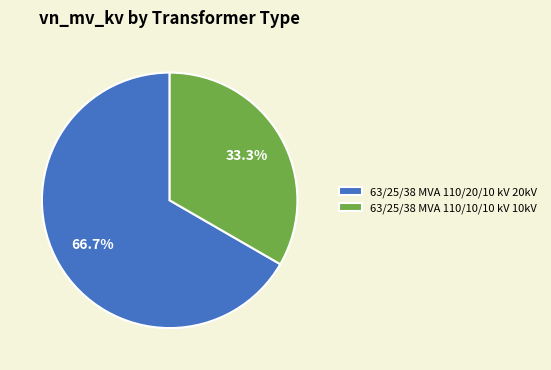

The 63/25/38 MVA 110/20/10 kV slice represents 67% of the pie. True or false?

True